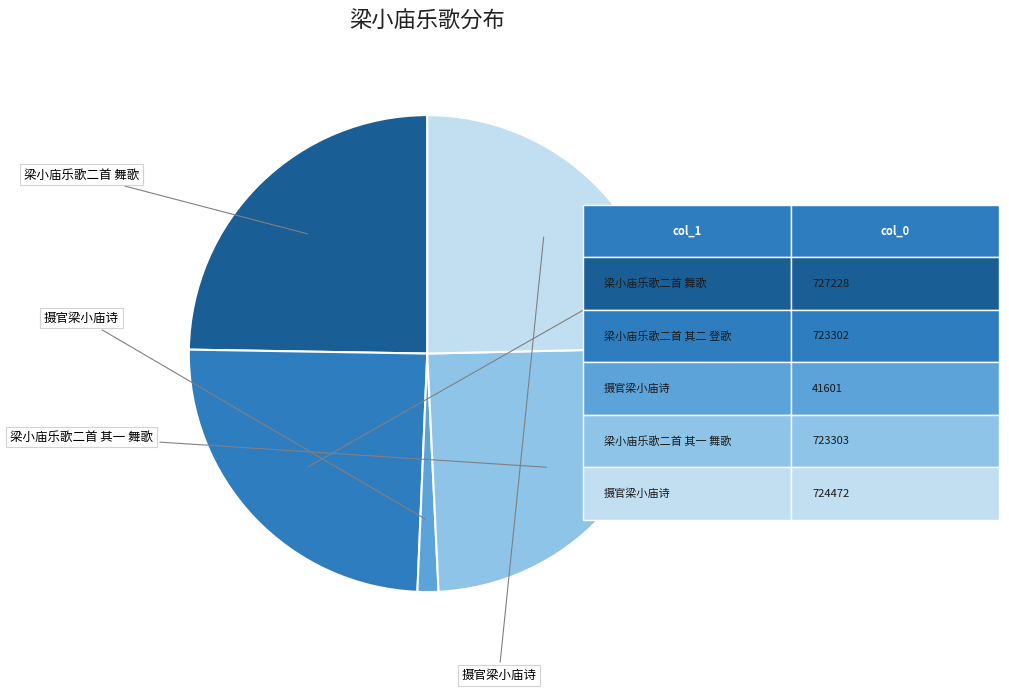

Is there a majority slice in this chart?

No